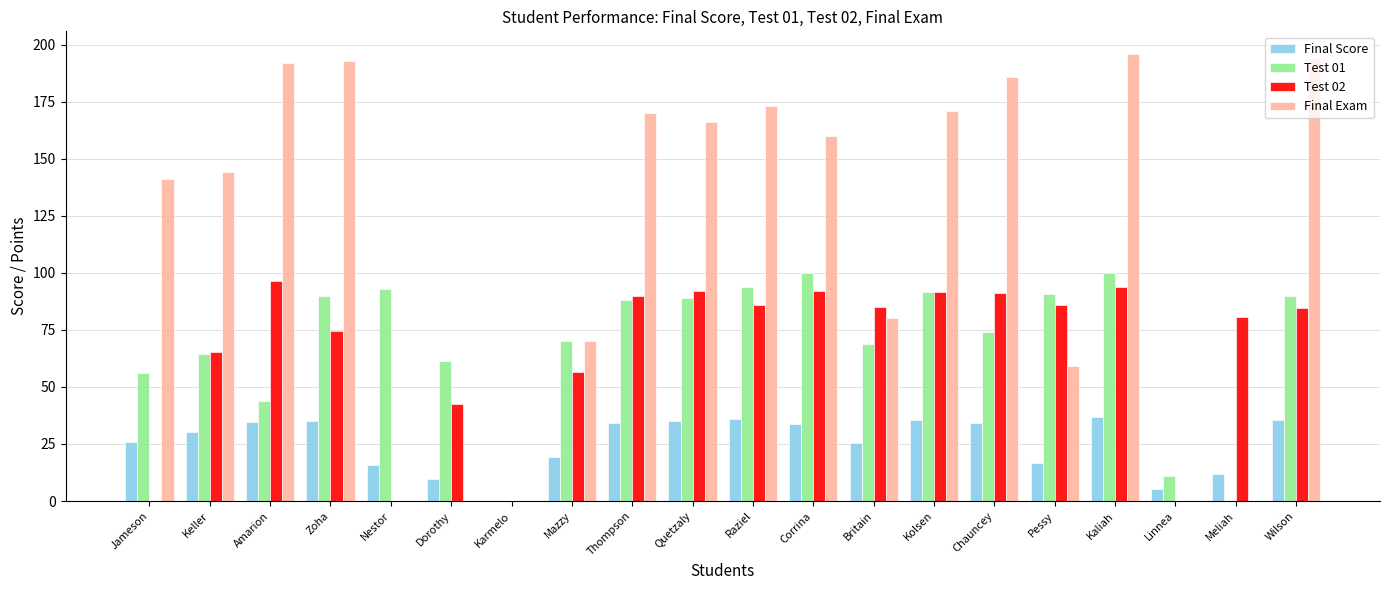

Which series has the largest range (max minus min)?

Final Exam